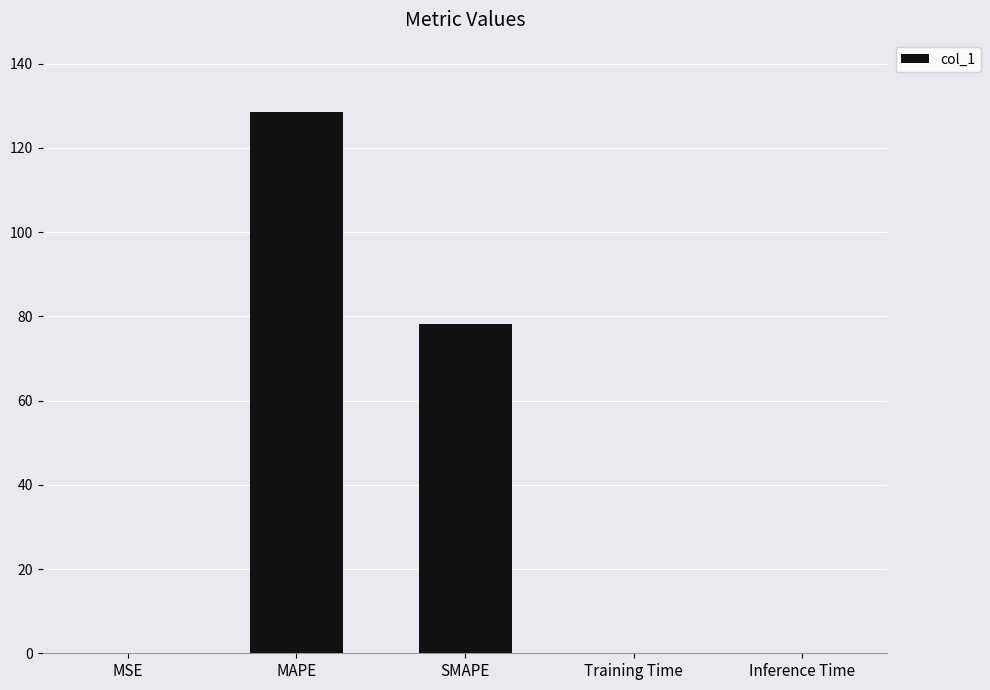

Which label corresponds to the largest value in the chart?

MAPE